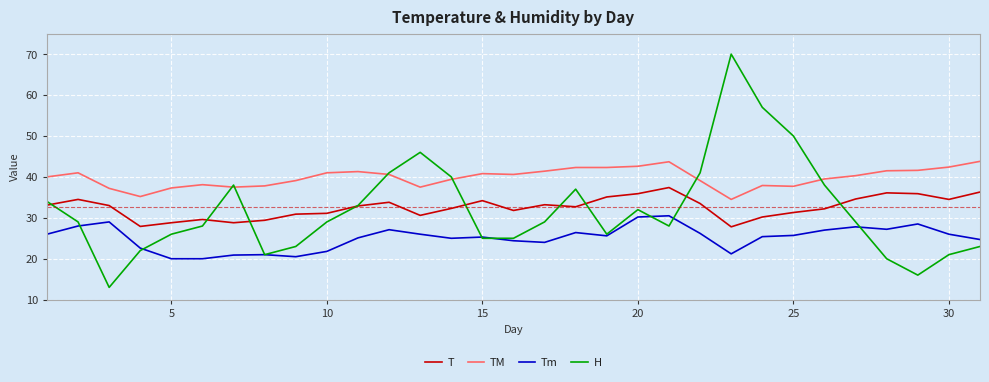

Which series has the largest range (max minus min)?

H